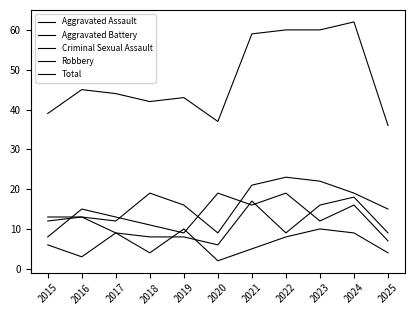

List the series in order of their peak value, lowest first.

Criminal Sexual Assault, Aggravated Battery, Robbery, Aggravated Assault, Total